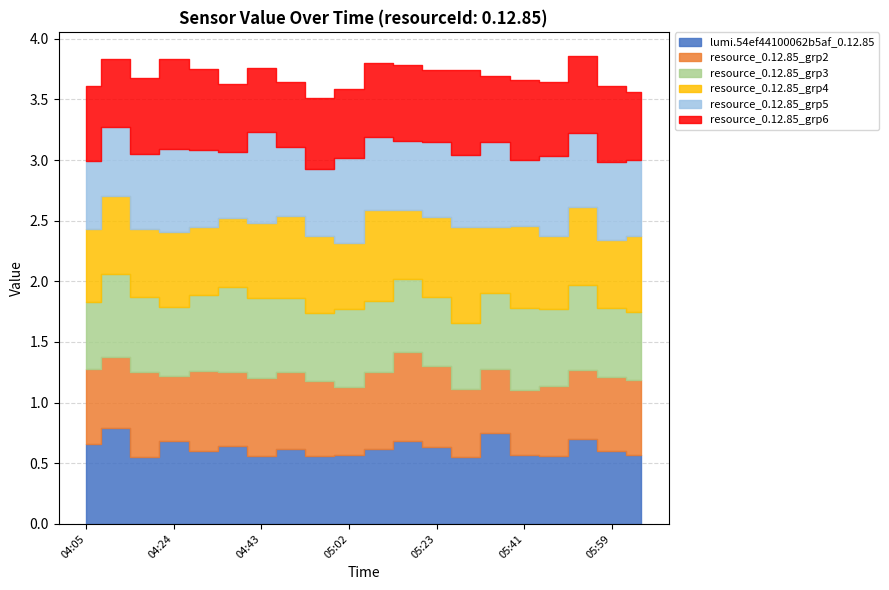

Reading left to right, list all the values displayed in this chart.

lumi.54ef44100062b5af_0.12.85: 0.7	0.8	0.6	0.7	0.6	0.6	0.6	0.6	0.6	0.6	0.6	0.7	0.6	0.6	0.8	0.6	0.6	0.7	0.6	0.6
resource_0.12.85_grp2: 0.6	0.6	0.7	0.5	0.7	0.6	0.6	0.6	0.6	0.6	0.6	0.7	0.7	0.6	0.5	0.5	0.6	0.6	0.6	0.6
resource_0.12.85_grp3: 0.6	0.7	0.6	0.6	0.6	0.7	0.7	0.6	0.6	0.6	0.6	0.6	0.6	0.6	0.6	0.7	0.6	0.7	0.6	0.6
resource_0.12.85_grp4: 0.6	0.6	0.6	0.6	0.6	0.6	0.6	0.7	0.6	0.6	0.8	0.6	0.7	0.8	0.6	0.7	0.6	0.6	0.6	0.6
resource_0.12.85_grp5: 0.6	0.6	0.6	0.7	0.6	0.6	0.8	0.6	0.6	0.7	0.6	0.6	0.6	0.6	0.7	0.5	0.7	0.6	0.6	0.6
resource_0.12.85_grp6: 0.6	0.6	0.6	0.7	0.7	0.6	0.5	0.5	0.6	0.6	0.6	0.6	0.6	0.7	0.5	0.7	0.6	0.6	0.6	0.6